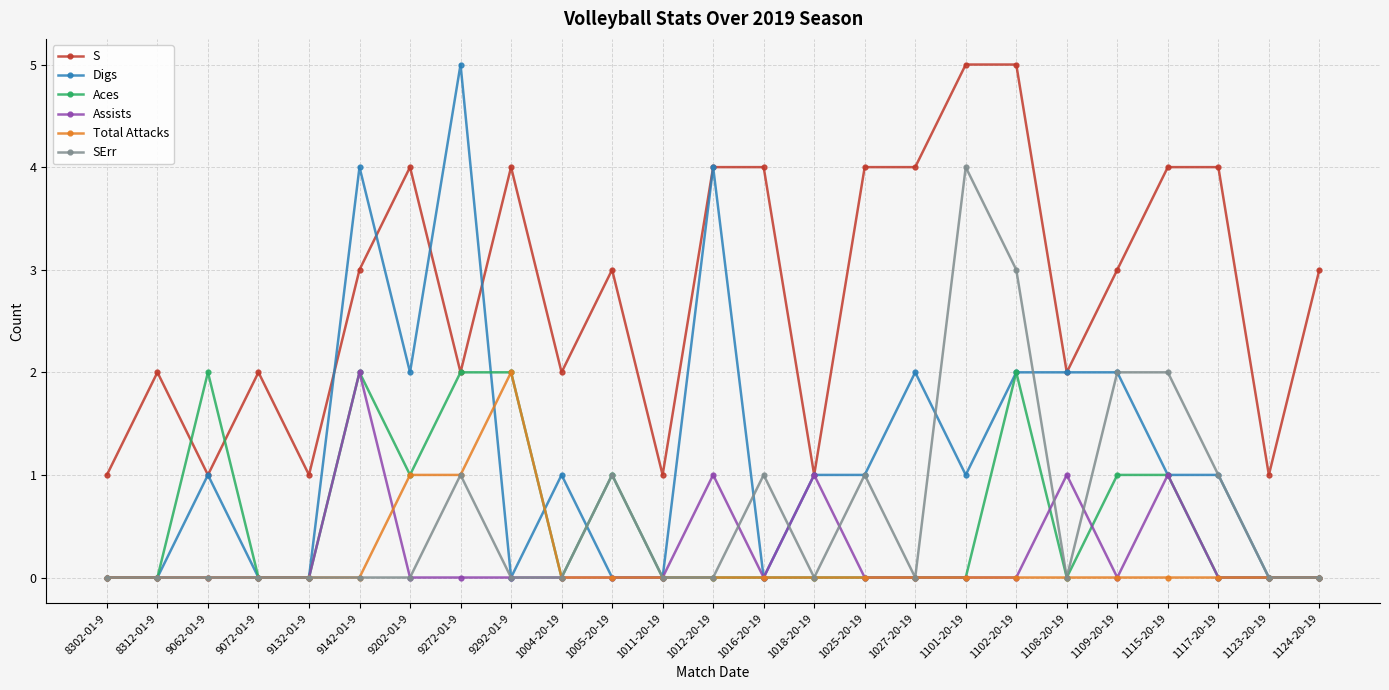

Does the chart display data point markers on the line(s)?

Yes